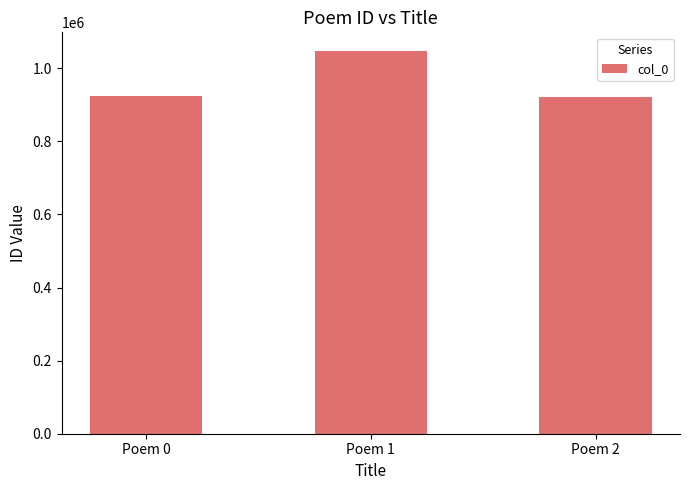

Where is the data nearest to the value 983430?

Poem 0